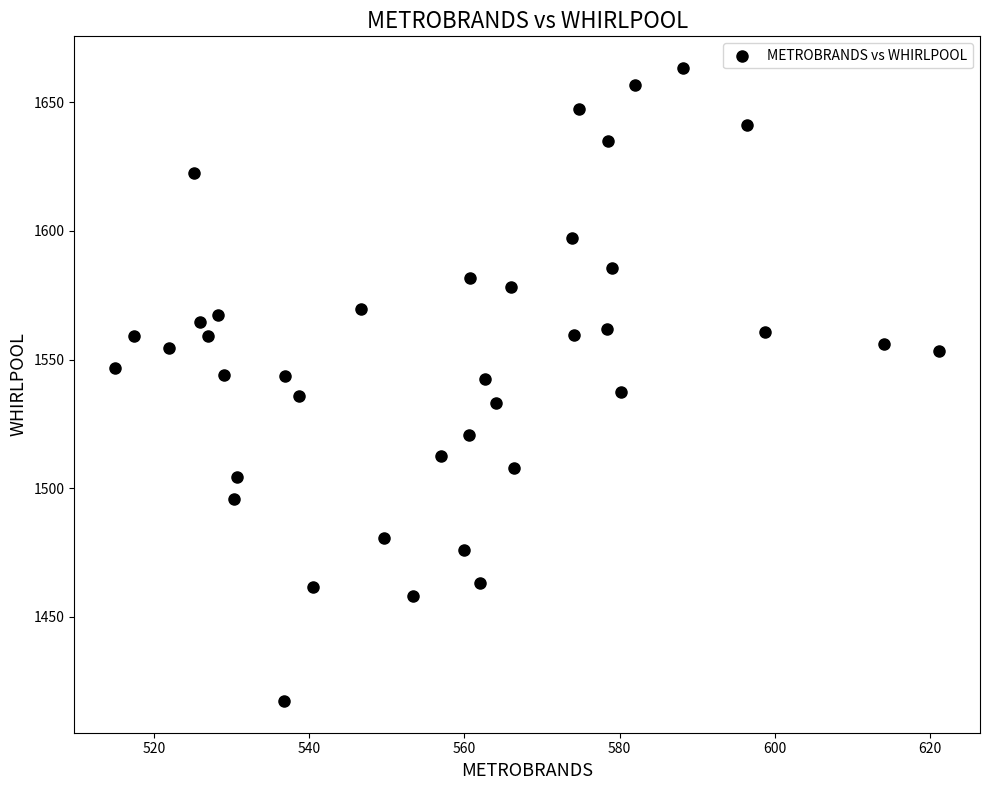

What is the range of Y values (max minus min)?

246.2